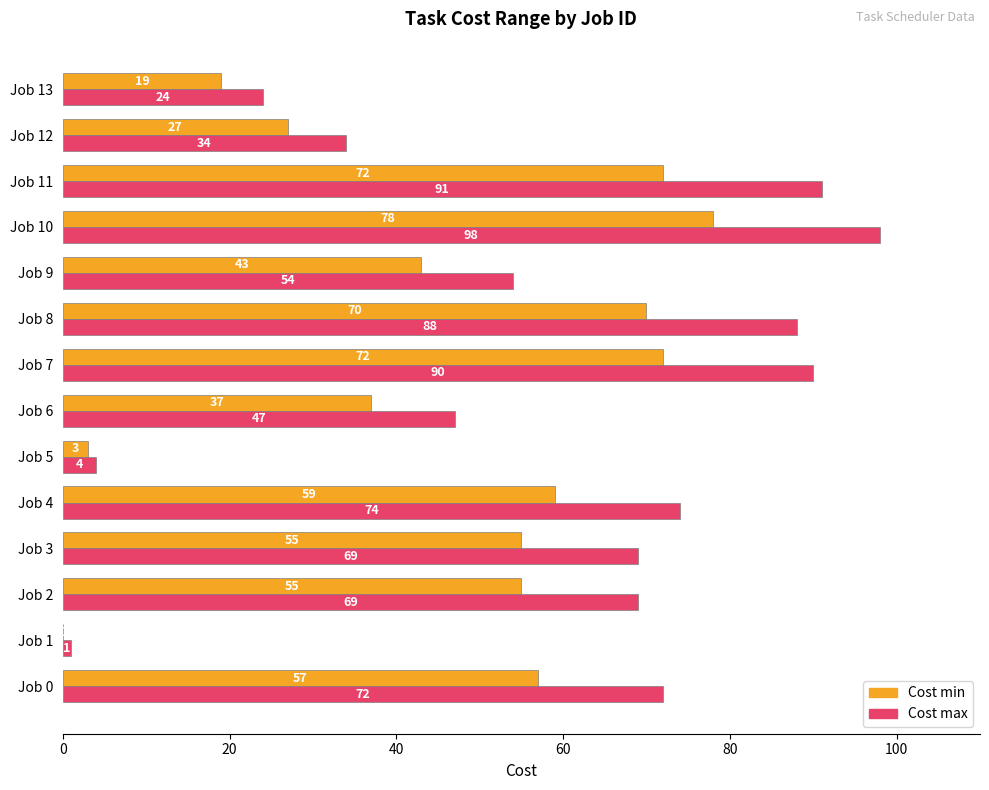

What value does the Cost min series have at Job 4, to the nearest 5?

60